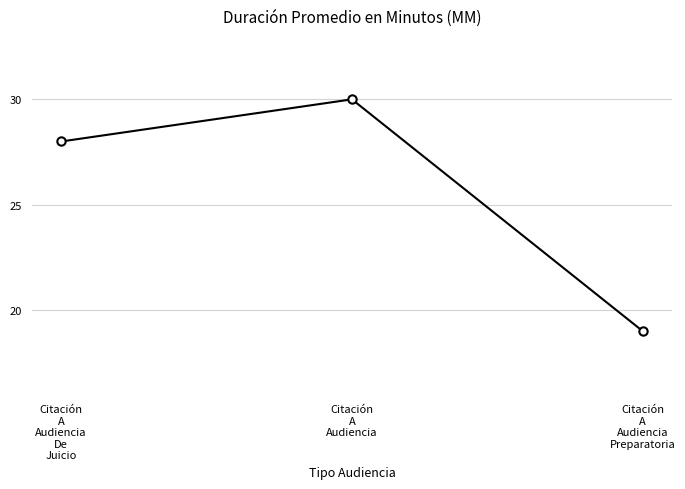

Where is the data nearest to the value 24?

Citación
A
Audiencia
De
Juicio